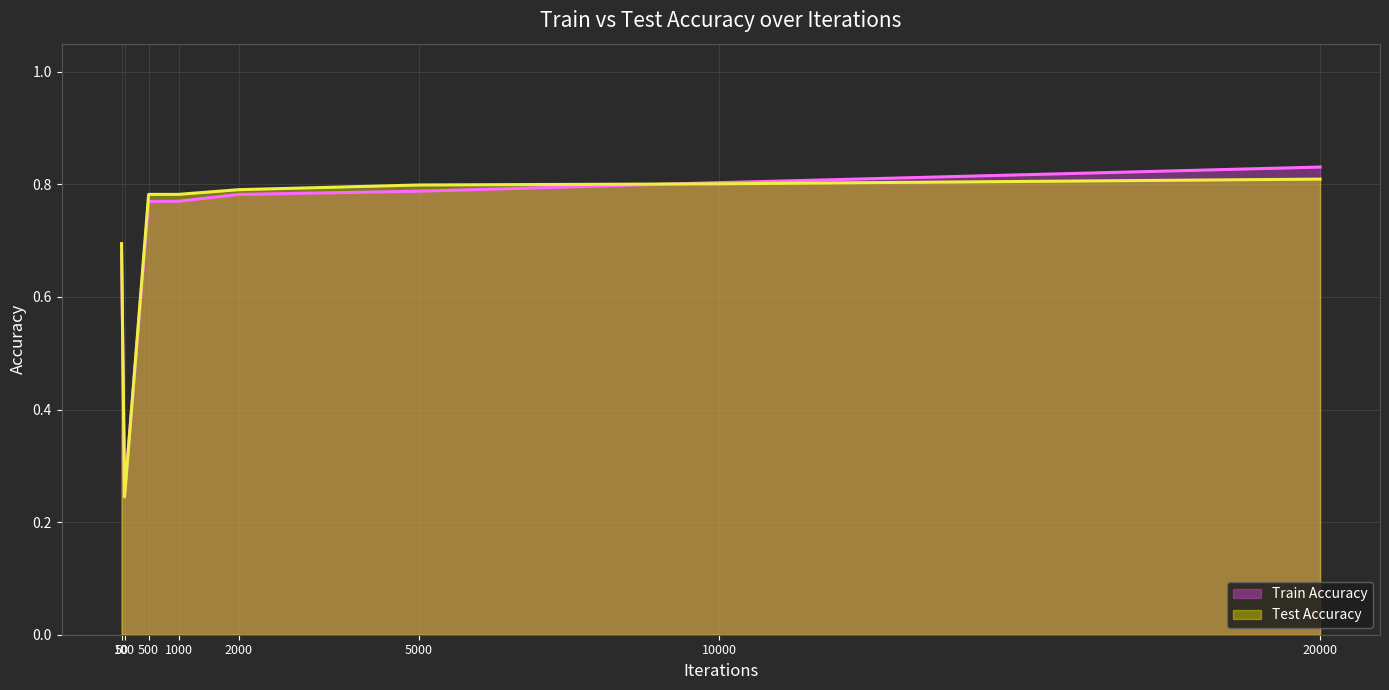

List the labels in order of Train Accuracy (line) value, smallest first.

100, 50, 500, 1000, 2000, 5000, 10000, 20000